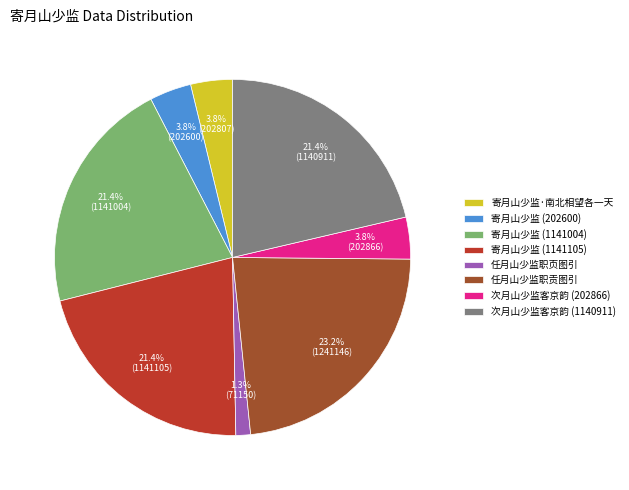

Does 寄月山少监 (1141105) represent more than half of the total?

No